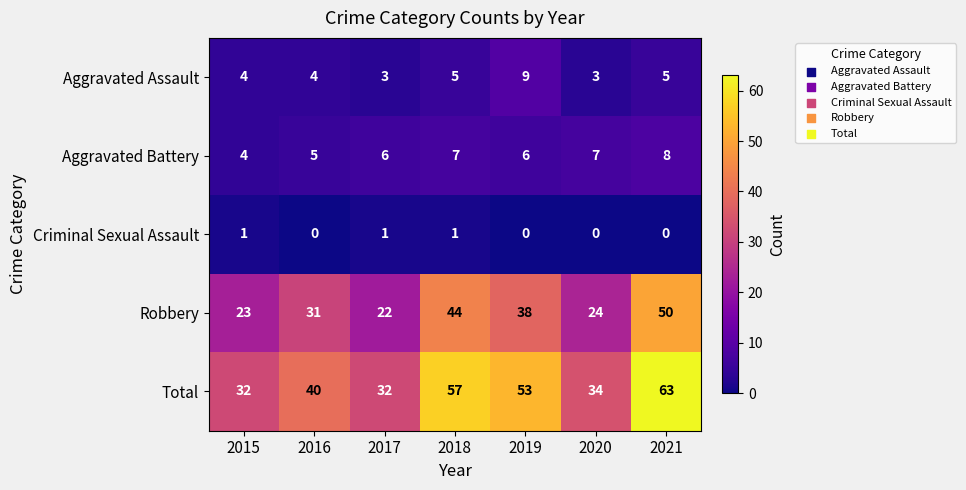

At 2016, list the series in order from smallest to largest.

Criminal Sexual Assault, Aggravated Assault, Aggravated Battery, Robbery, Total